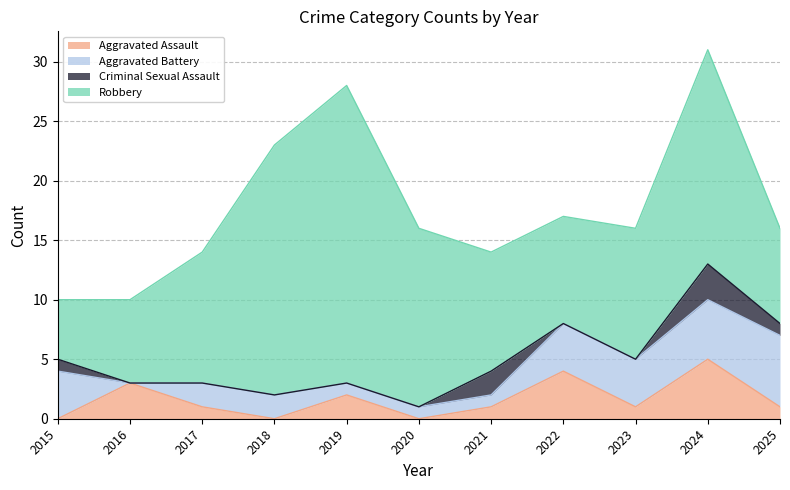

Rank the series by their maximum value, from lowest to highest.

Criminal Sexual Assault, Aggravated Assault, Aggravated Battery, Robbery